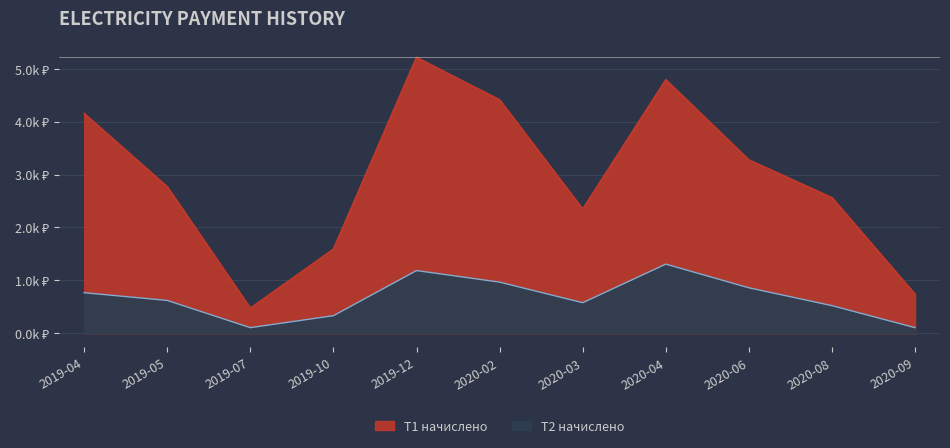

How many data points in Т1 начислено are less than 2769?

5